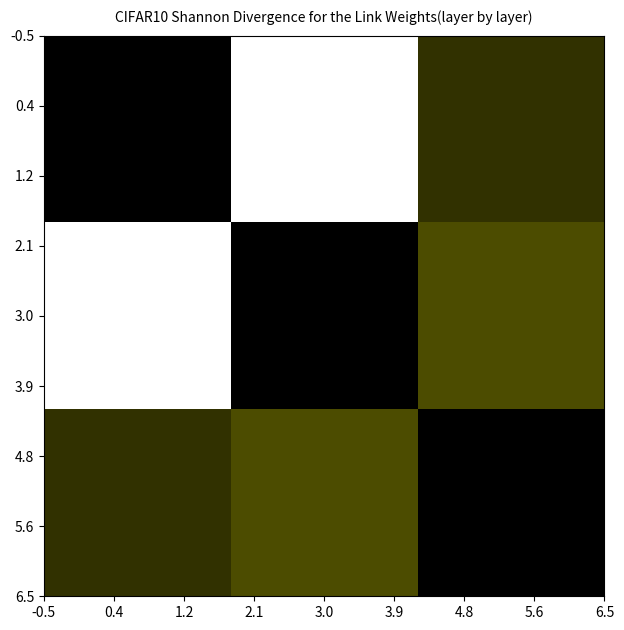

What is the greatest value displayed?

1.0